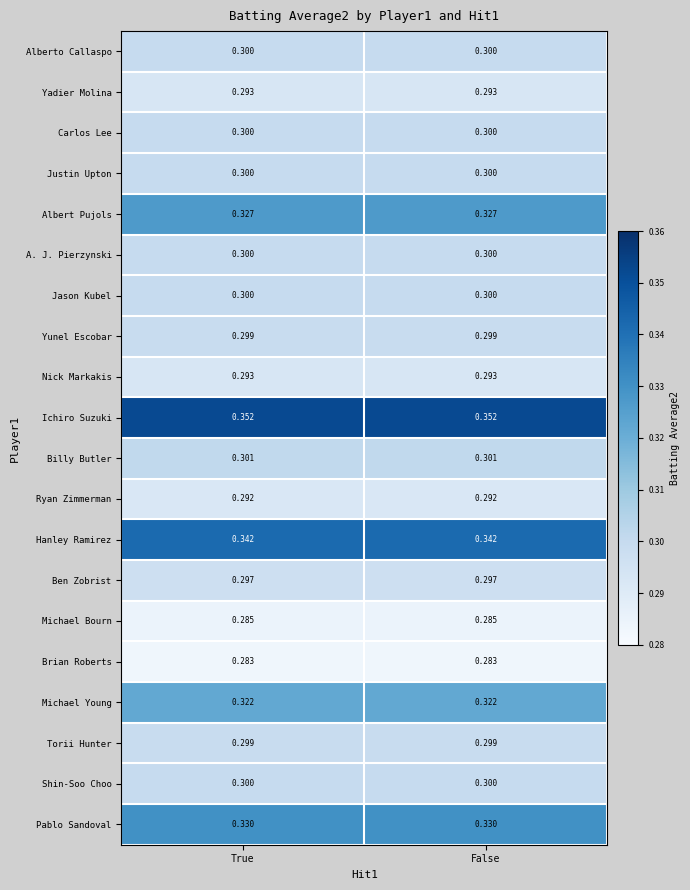

Which series has the largest total across all categories?

Ichiro Suzuki